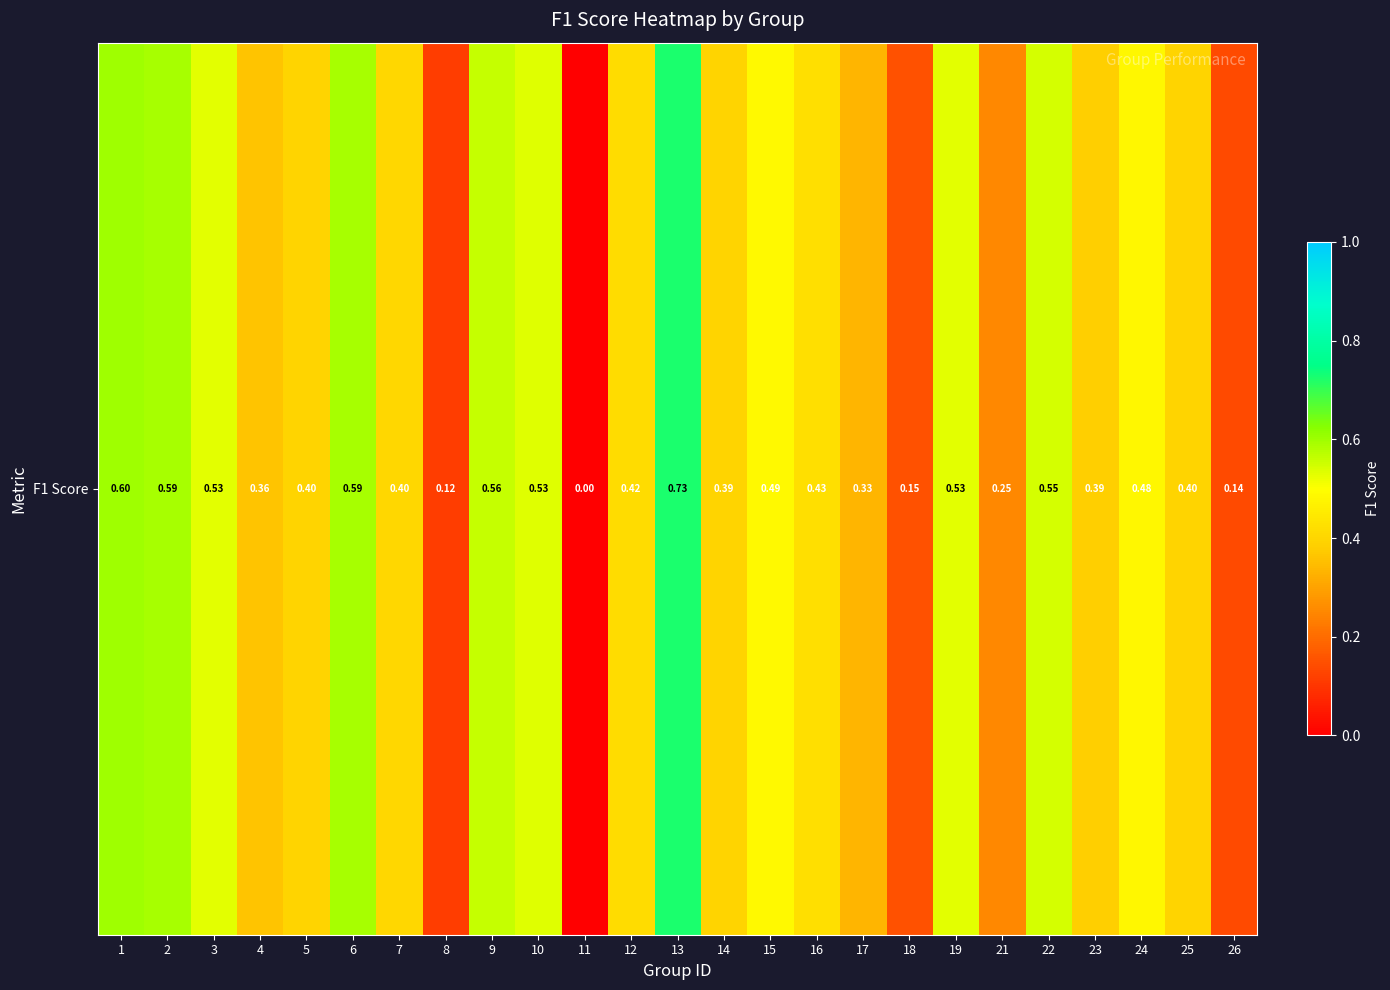

What is the difference between the values at 14 and 26?

0.3